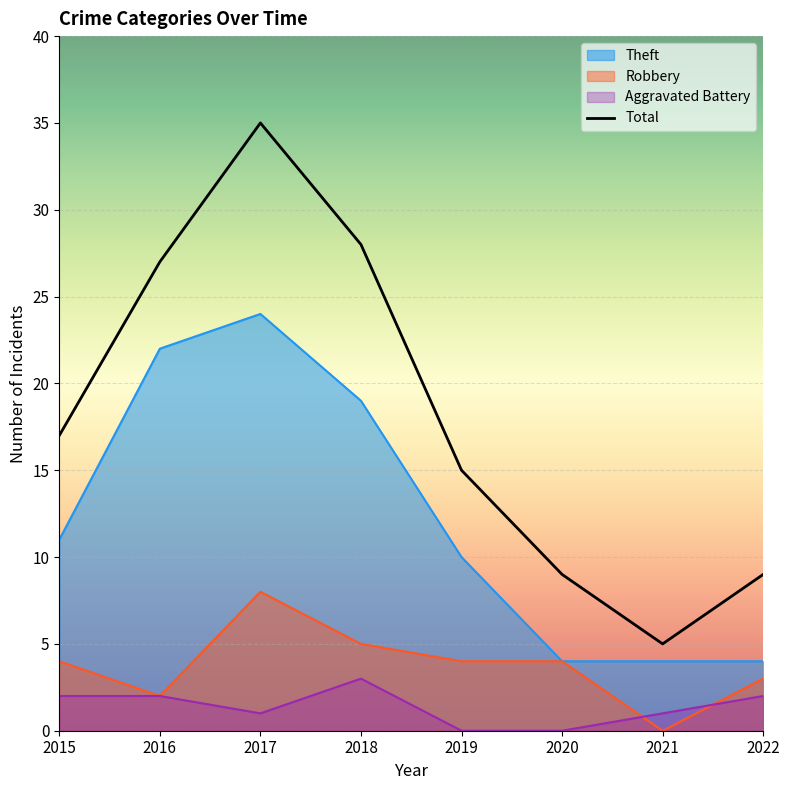

How many lines are shown in the chart?

4